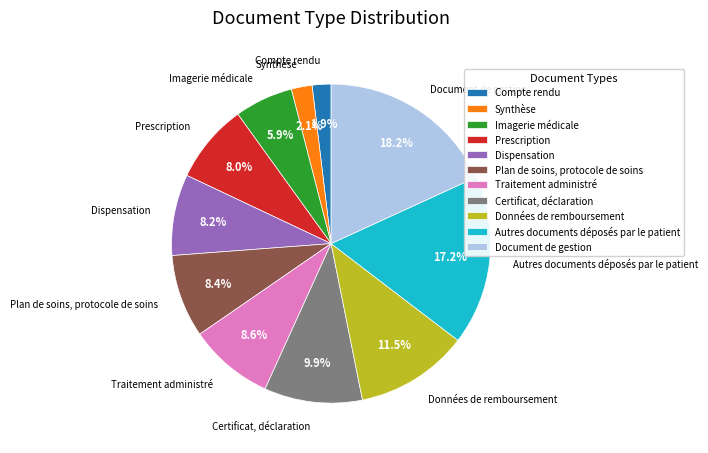

The Plan de soins, protocole de soins slice represents 8% of the pie. True or false?

True